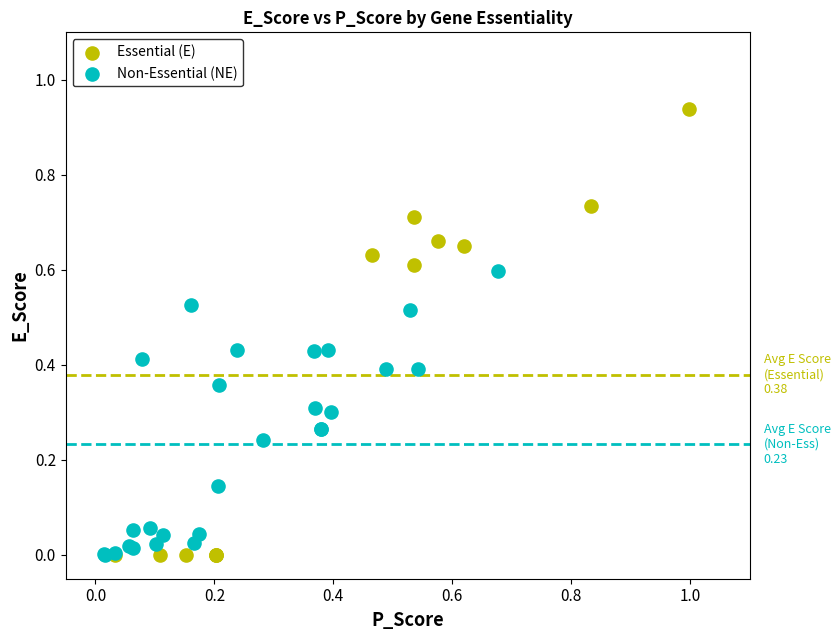

What are all the series names shown in the legend?

Essential (E), Non-Essential (NE)